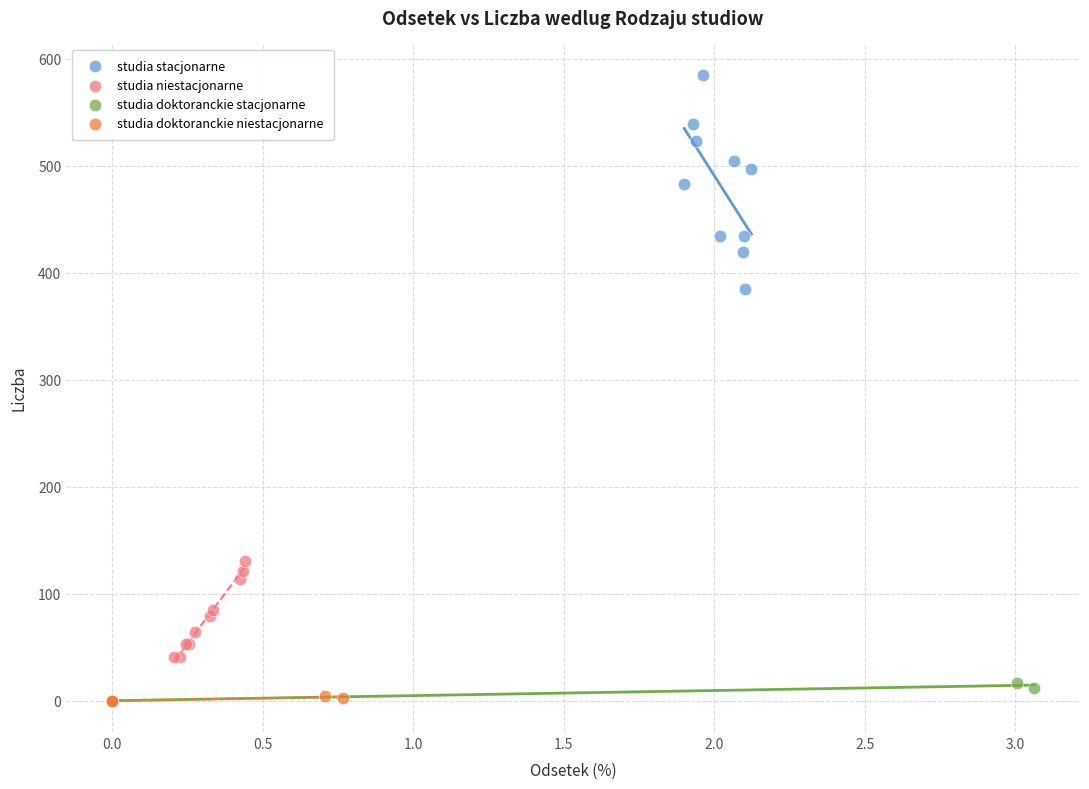

Which series has the widest spread of Y values?

studia stacjonarne